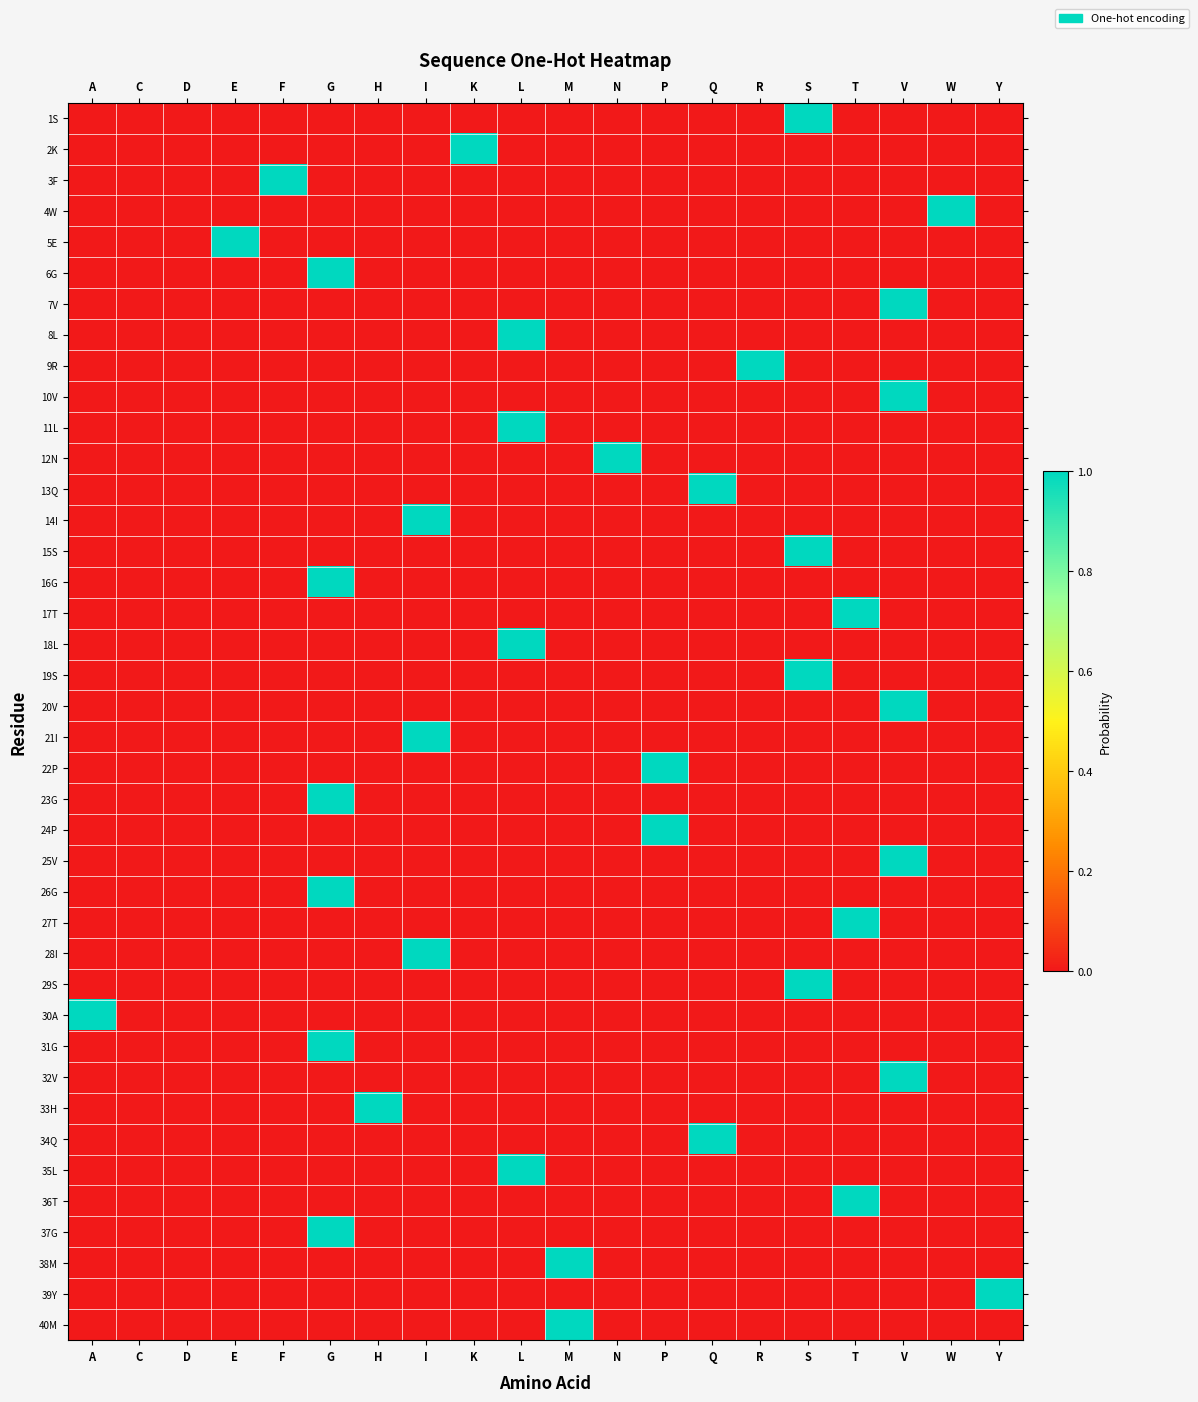

Which series has the largest range (max minus min)?

1S